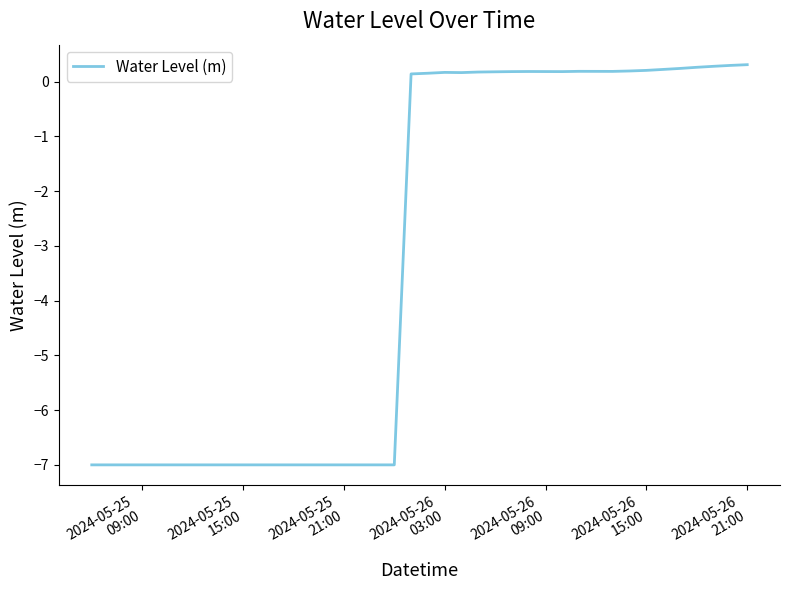

What is the minimum value shown in the chart?

-7.0